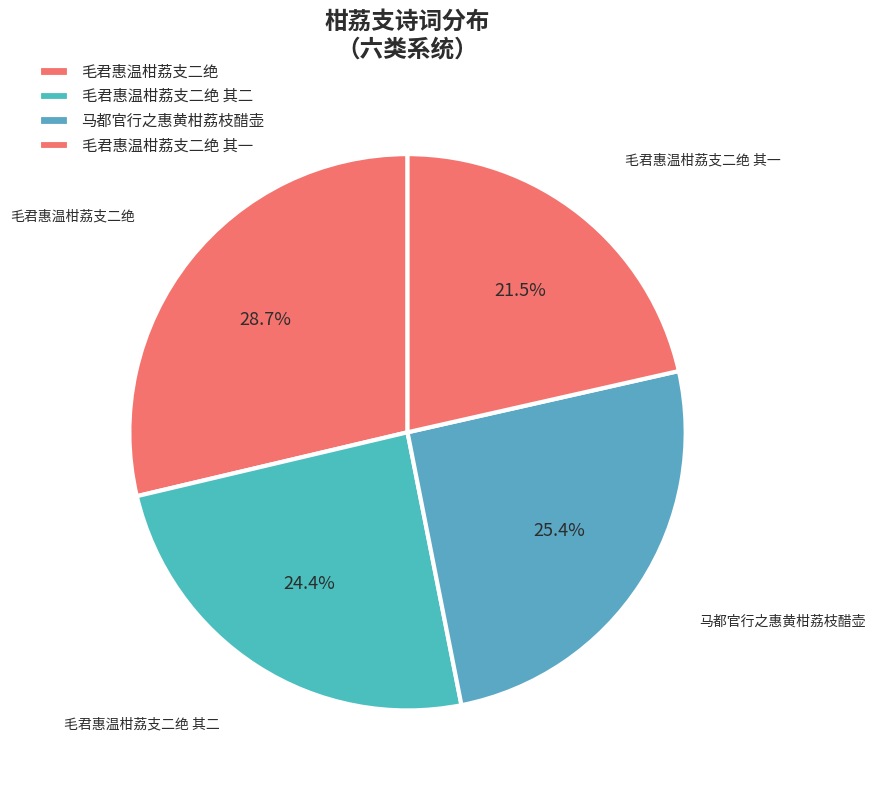

How many slices are in this pie chart?

4